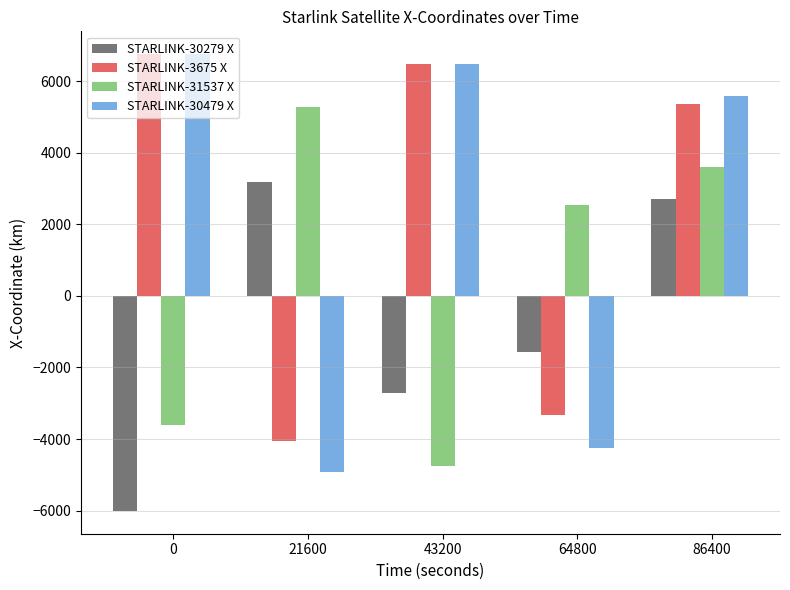

What are all the series names shown in the legend?

STARLINK-30279 X, STARLINK-3675 X, STARLINK-31537 X, STARLINK-30479 X